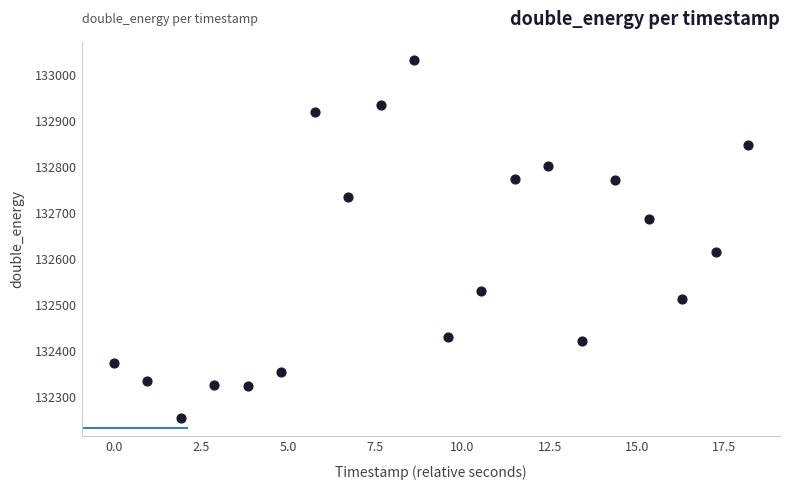

What is the range of Y values (max minus min)?

780